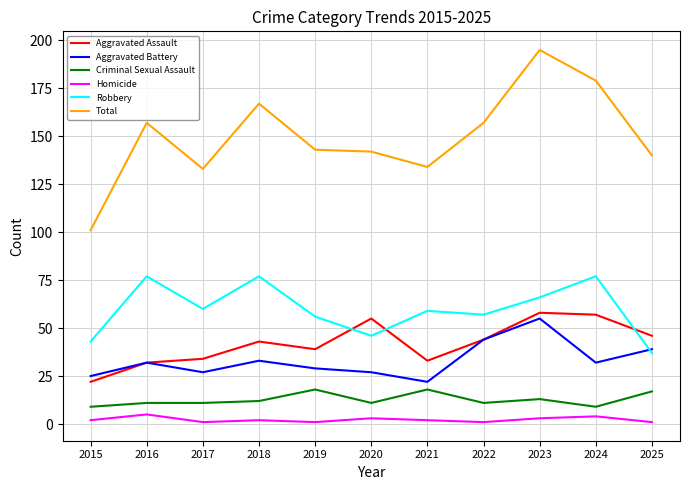

What is the maximum value shown in the chart?

195